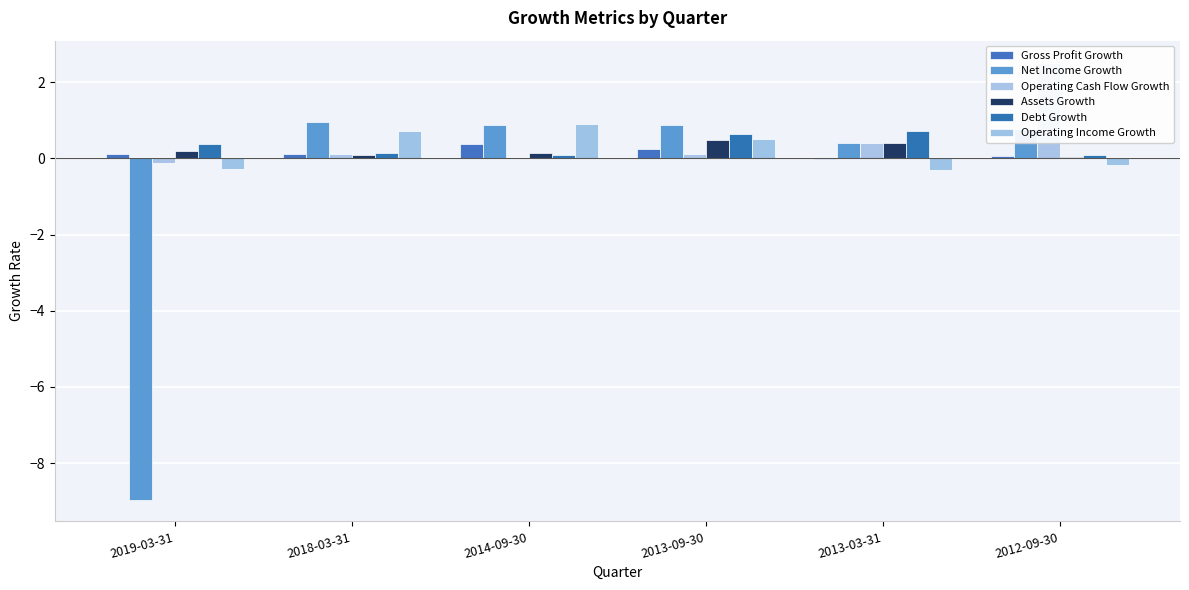

What is the difference between the Operating Cash Flow Growth values at 2019-03-31 and 2012-09-30?

2.6